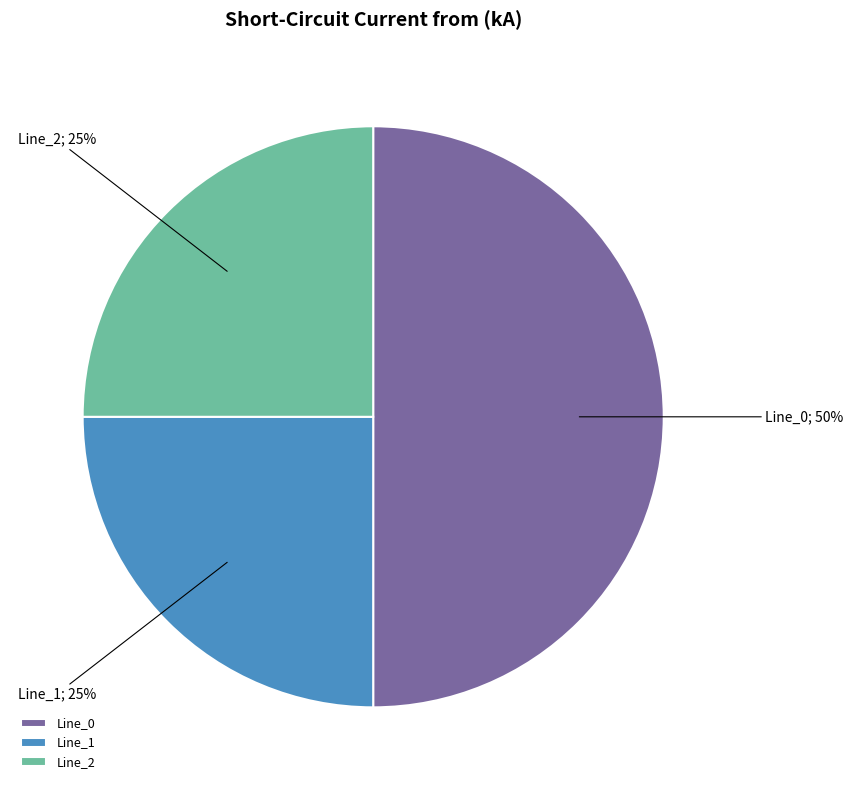

Which has a higher value, Line_0 or Line_1?

Line_0